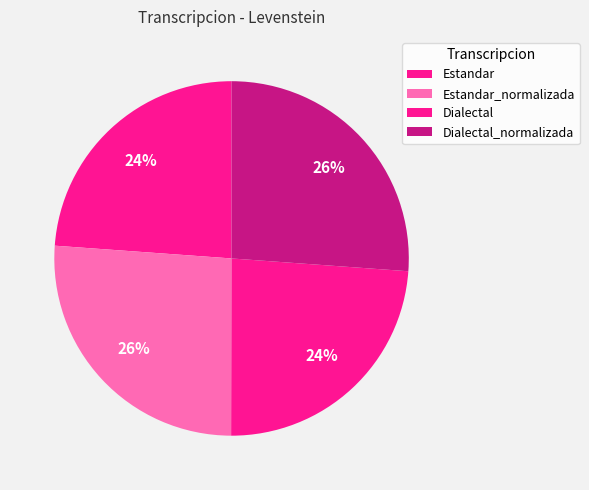

To the nearest percent, what portion does Dialectal represent?

24%